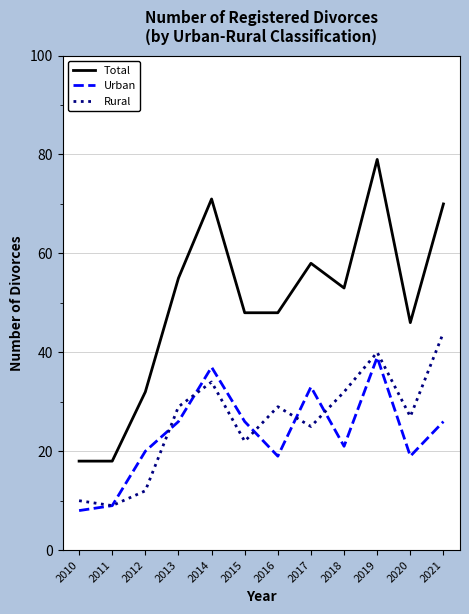

At which category does Urban reach its first local peak?

2014